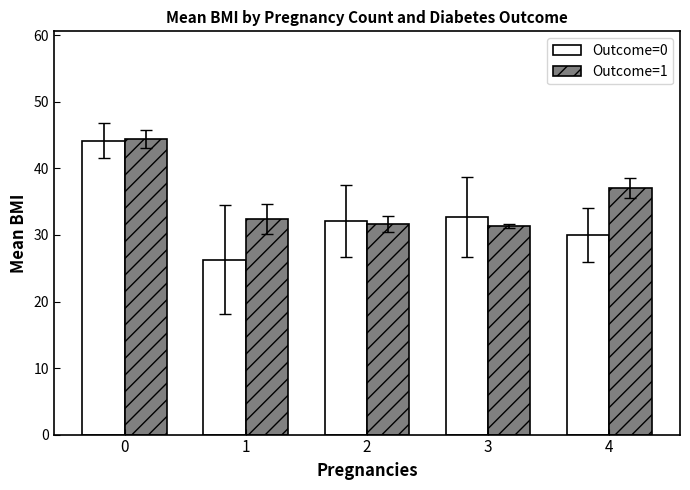

What is the minimum value shown in the chart?

26.3